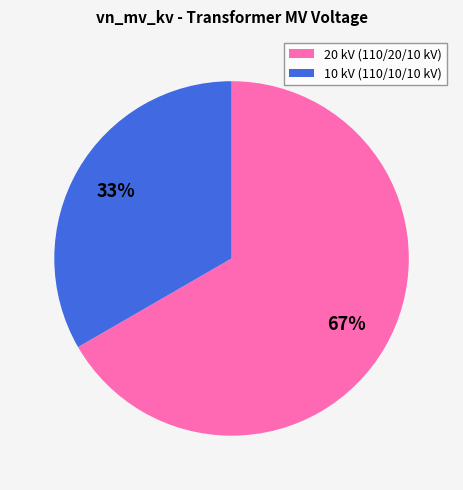

Does any single category account for the majority?

Yes